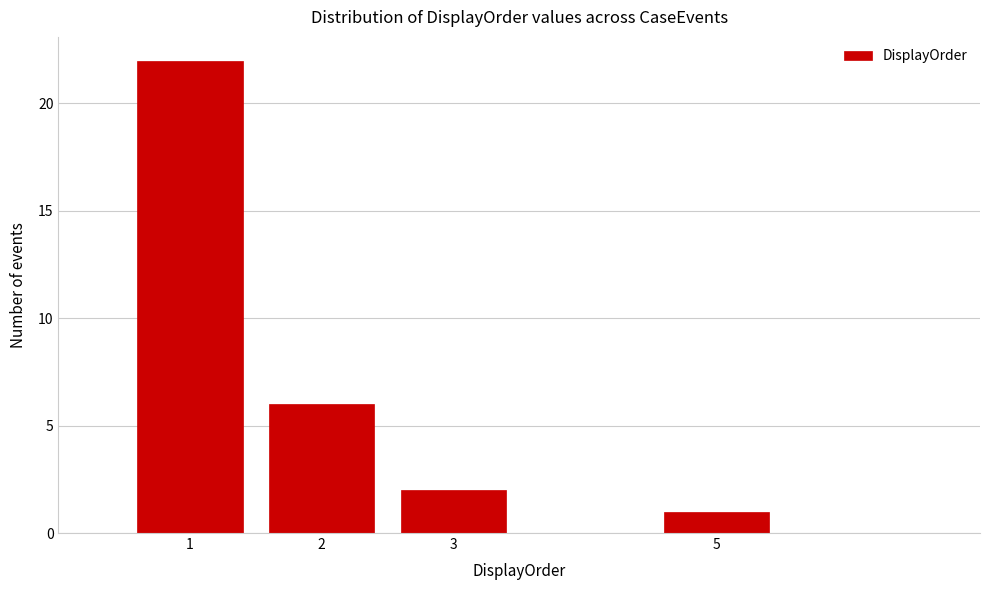

Reading left to right, list every bar in this chart as the range it spans on the x-axis followed by its height. The values are not printed on the chart, so give them approximately, as read against the axis.

0.5 to 1.5: 22
1.5 to 2.5: 6
2.5 to 3.5: 2
3.5 to 4.5: 0
4.5 to 5.5: 1